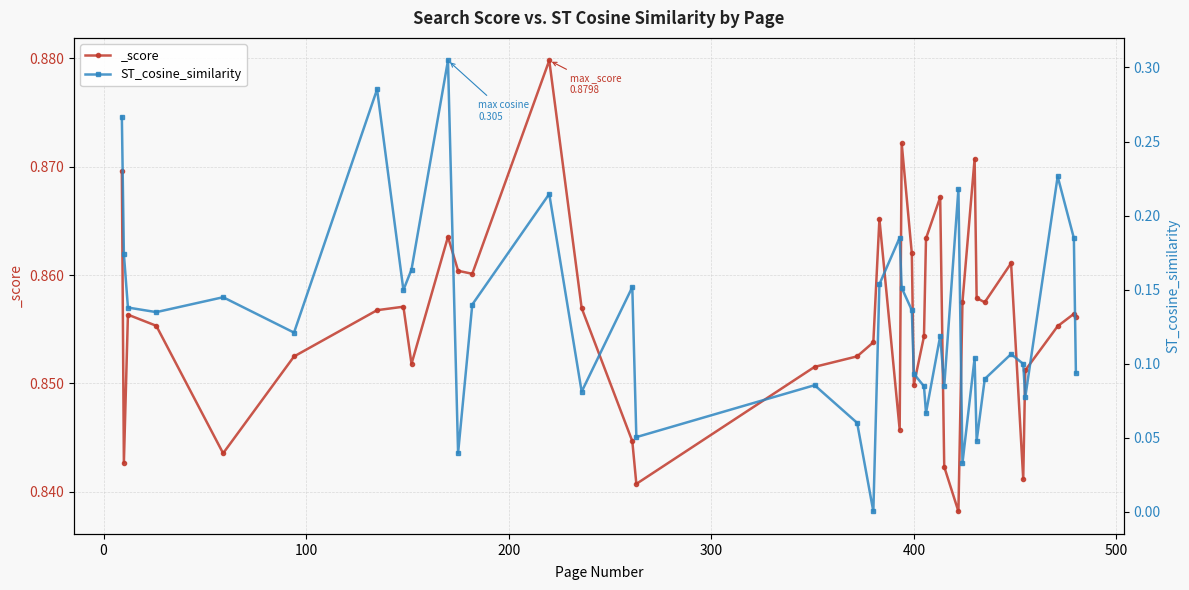

Reading left to right, transcribe all the data shown in this chart.

0.3	0.2	0.1	0.1	0.1	0.1	0.3	0.1	0.2	0.3	0.0	0.1	0.2	0.1	0.2	0.1	0.1	0.1	0.0	0.2	0.2	0.2	0.1	0.1	0.1	0.1	0.1	0.1	0.2	0.0	0.1	0.0	0.1	0.1	0.1	0.1	0.2	0.2	0.1